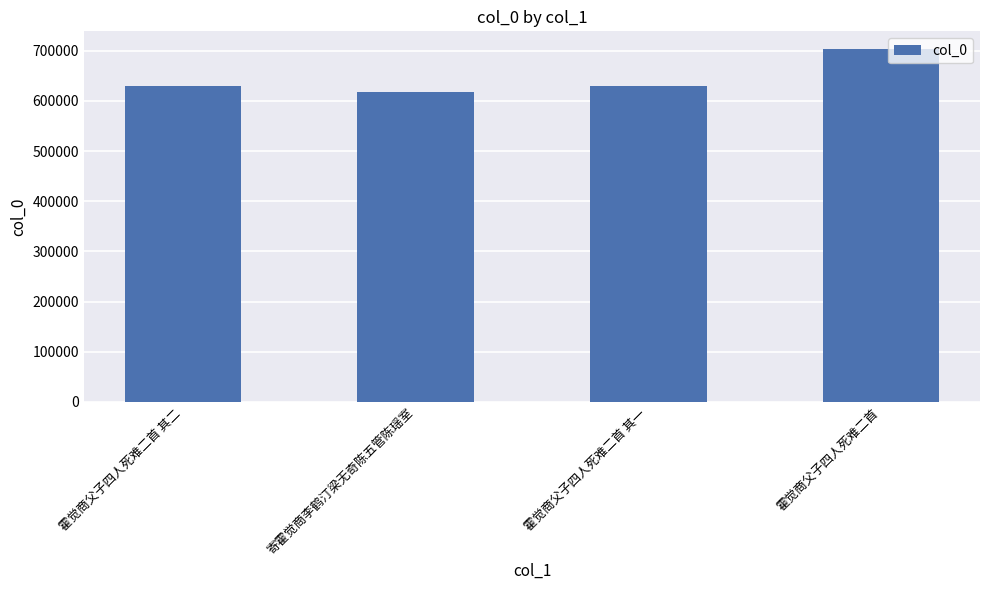

What is the average value?

645809